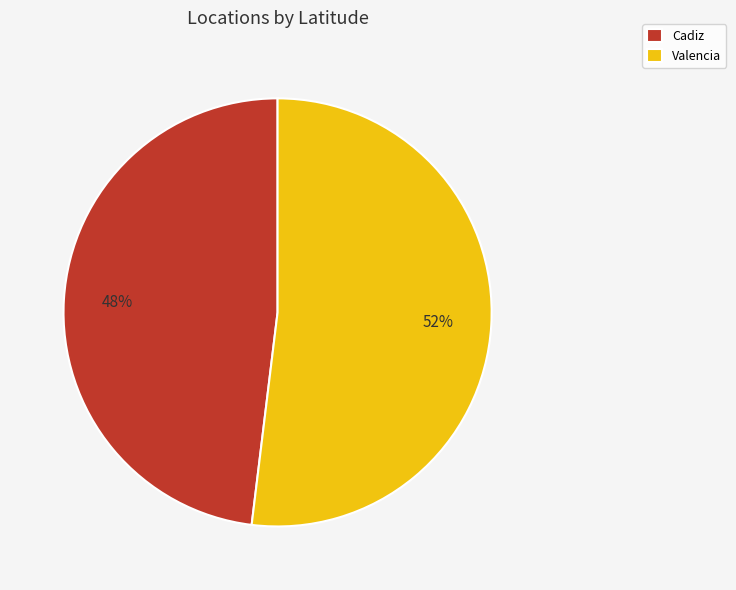

To the nearest percent, what portion does Valencia represent?

52%